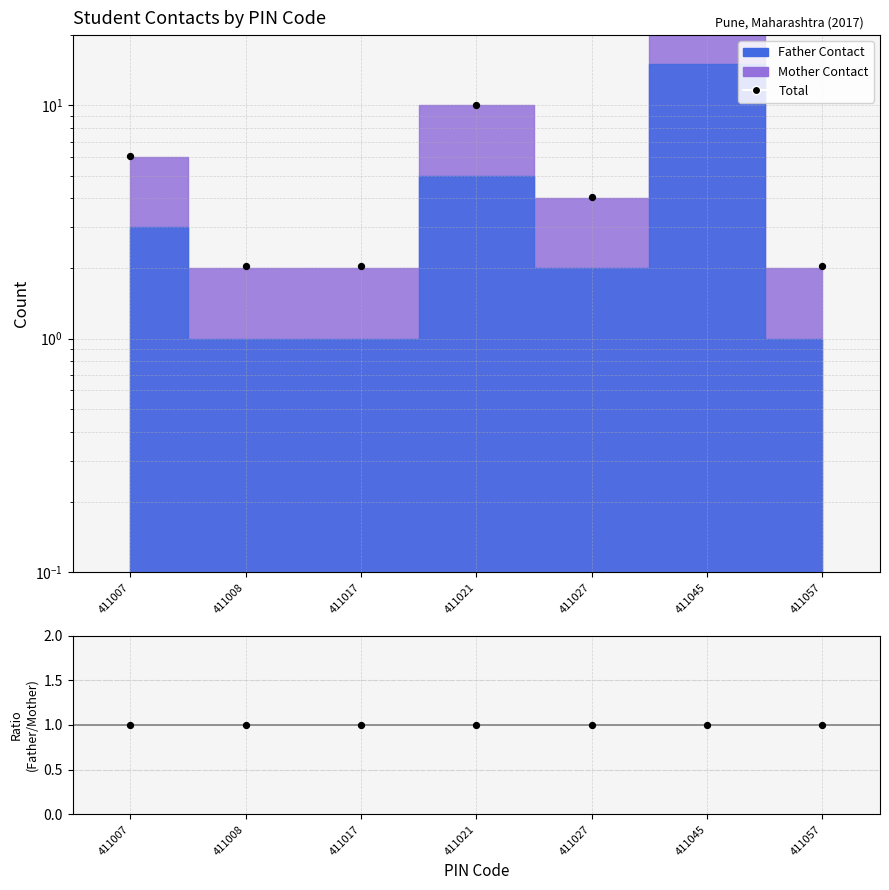

At how many categories does at least one series exceed 24?

1